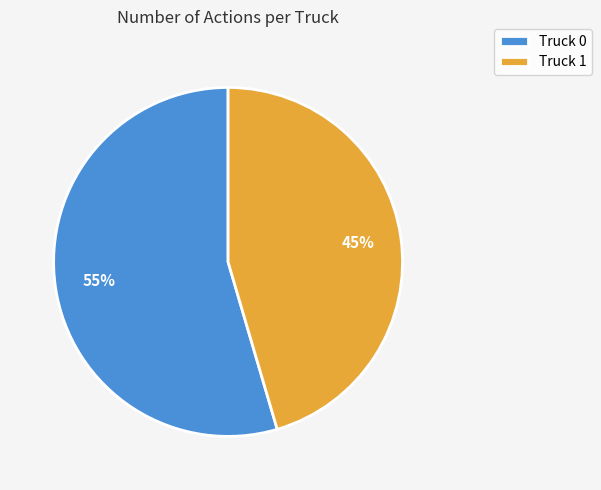

How many segments does this pie chart have?

2